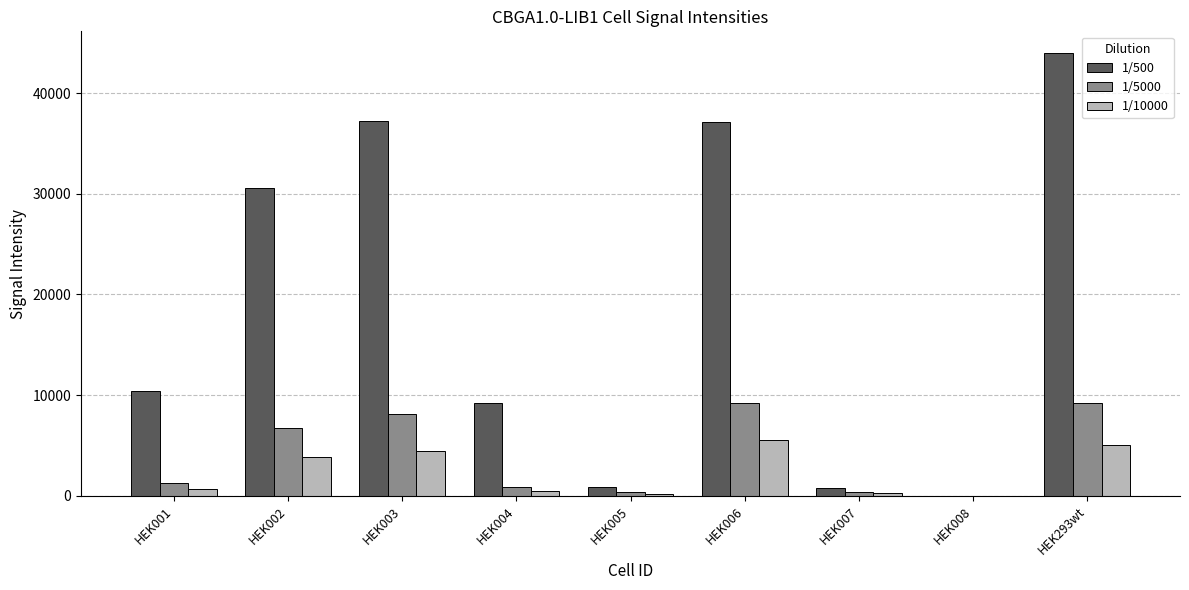

What is the total value across all series at HEK293wt?

58213.6